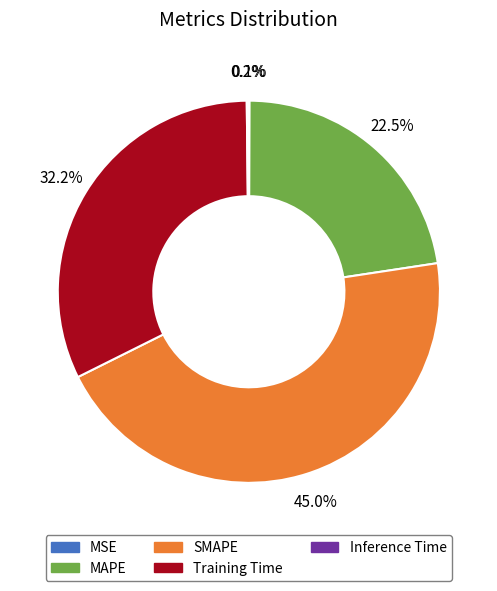

Is it true that Training Time is 25% of the pie?

False